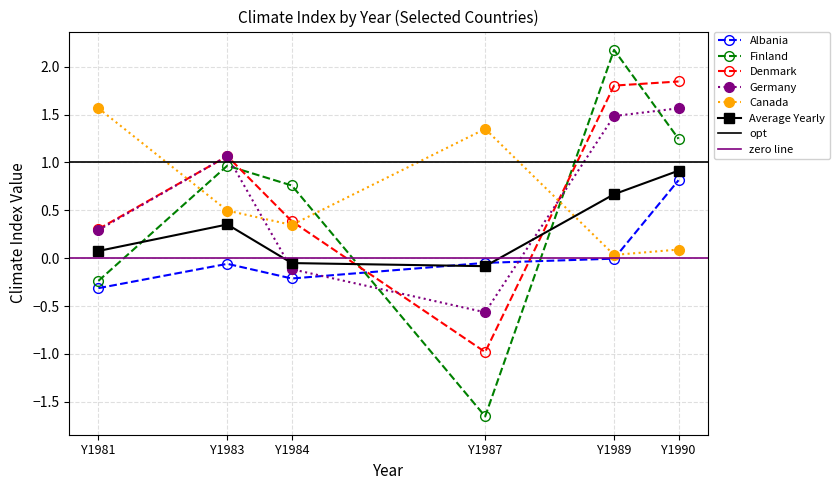

Between which two adjacent categories do Denmark and Finland first intersect?

Y1983 and Y1984